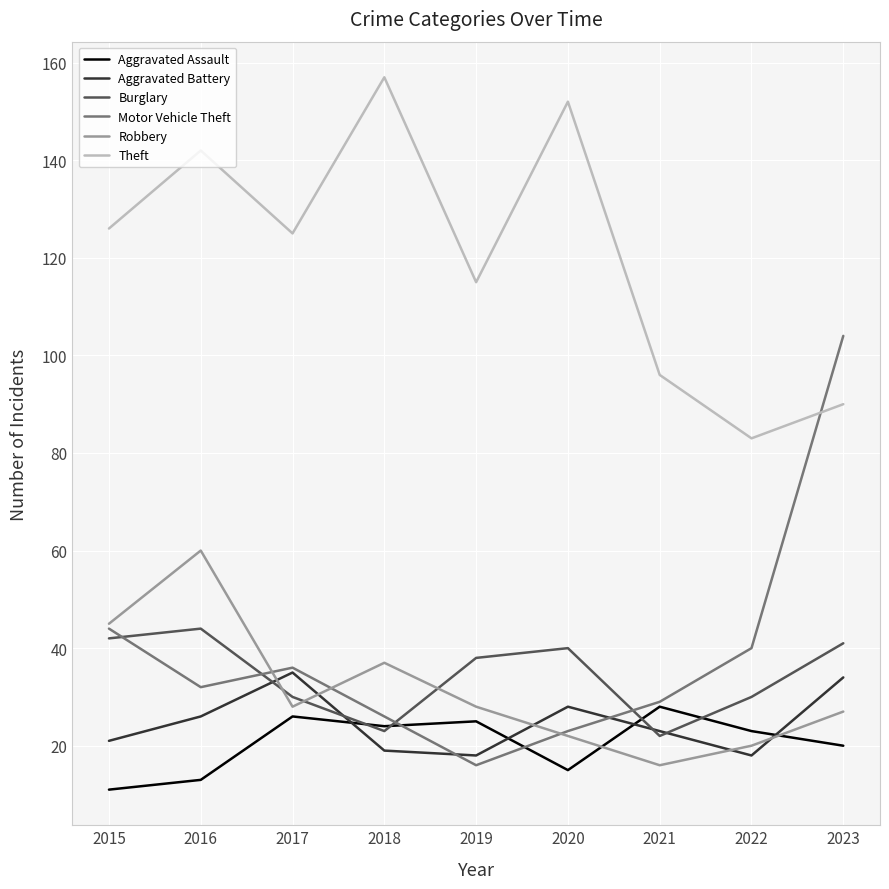

The Theft series shows 142 at 2016. True or false?

True